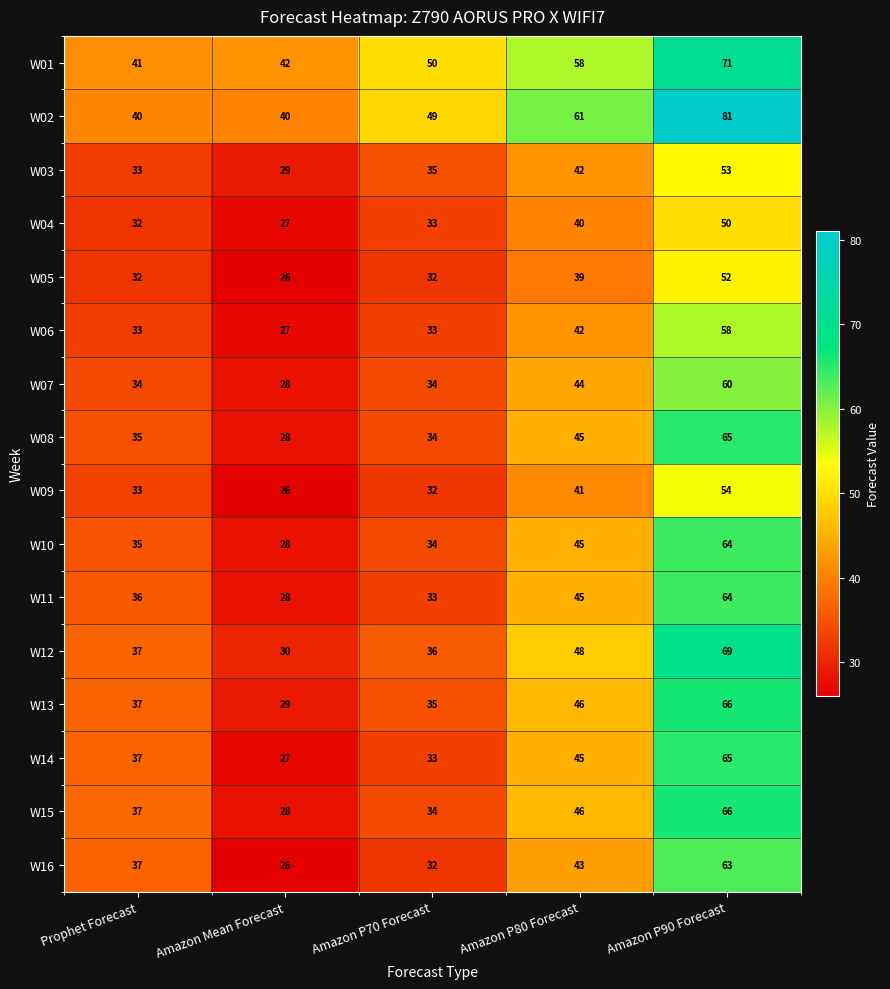

What is the greatest value displayed?

81